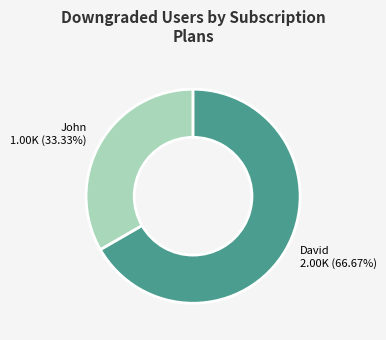

What percentage is the David slice, to the nearest percent?

67%